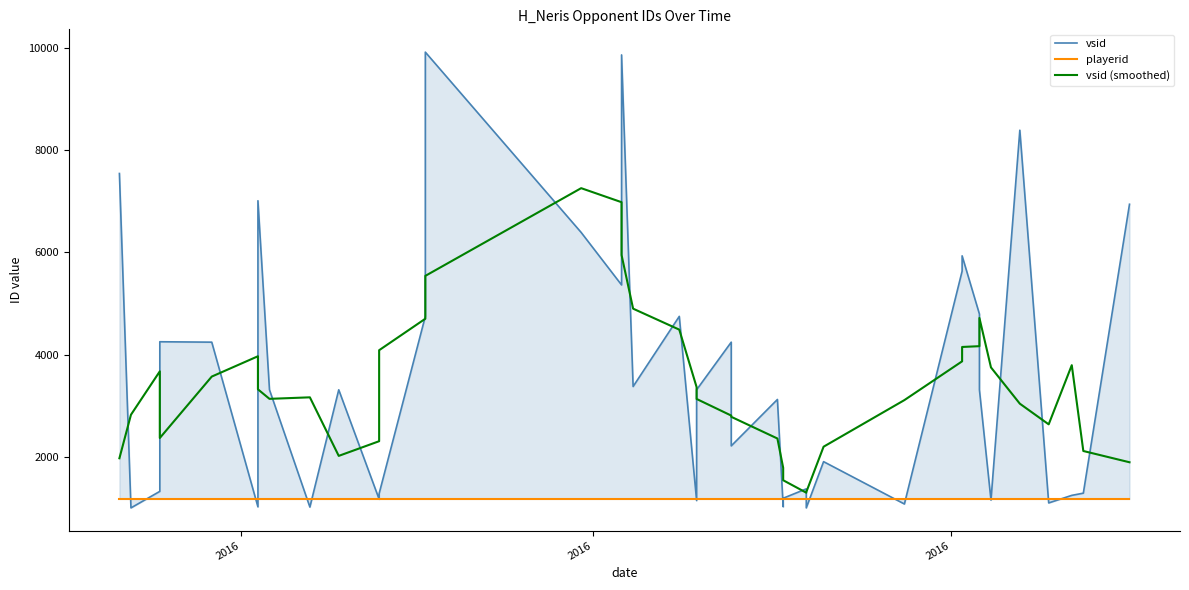

What is the sum of all vsid values?

142297.0